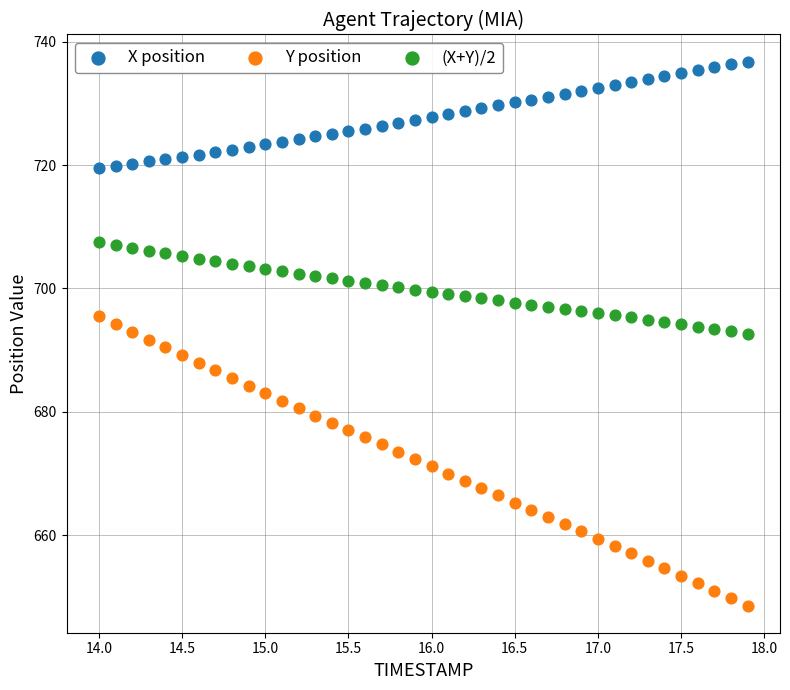

Across all data points, what is the range of Y values (max minus min)?

88.2